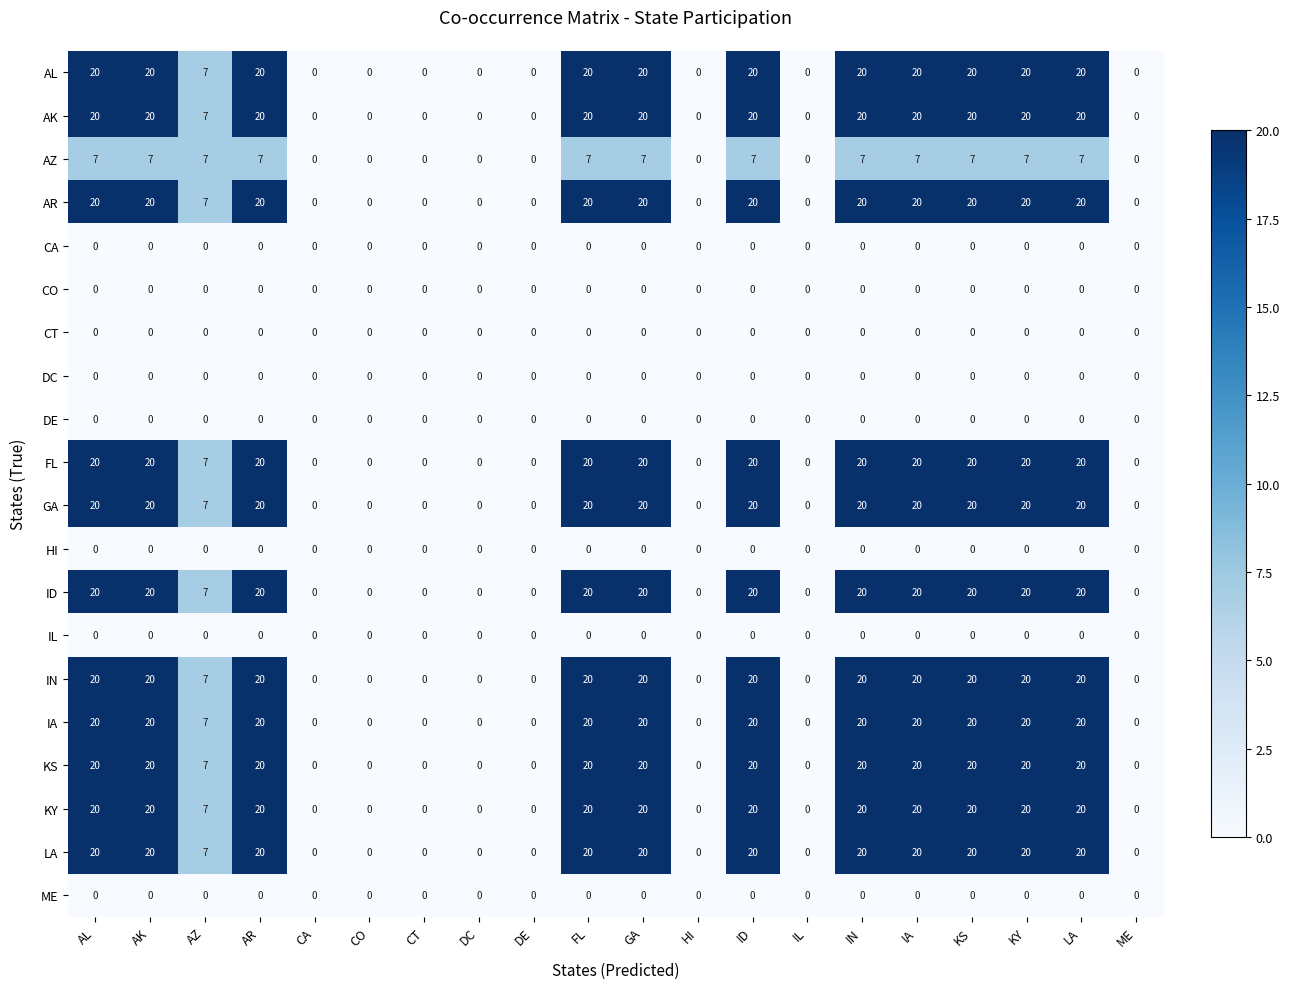

What is the spread (max minus min) of values at AR?

20